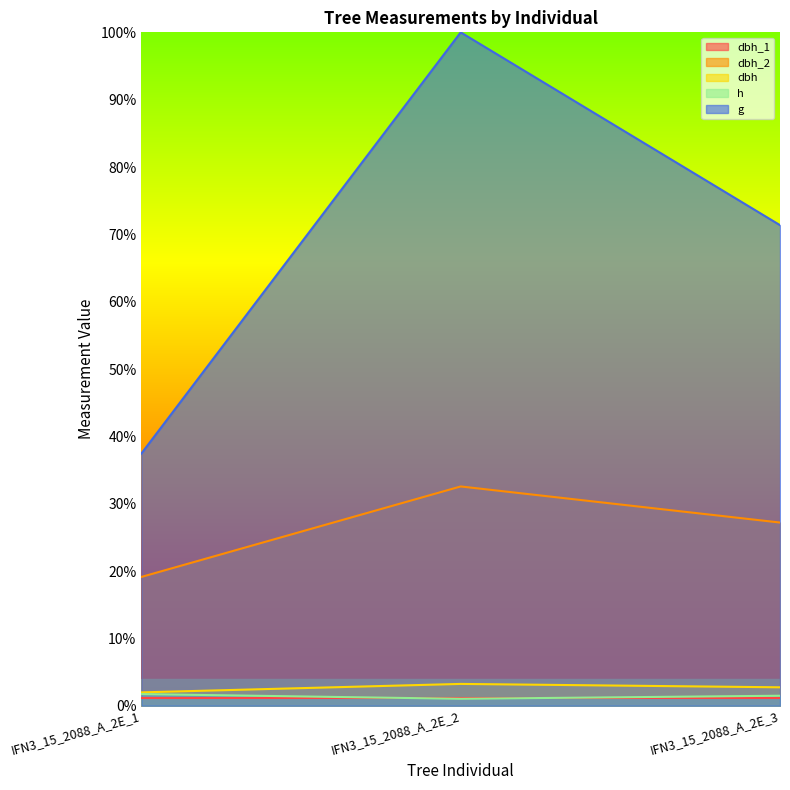

Which series has the widest spread of values?

g